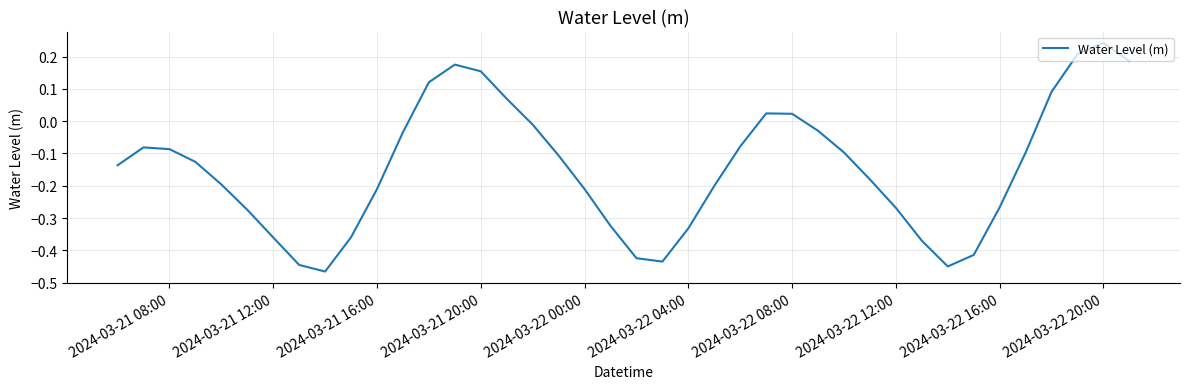

What is the difference between the maximum and minimum values?

0.7